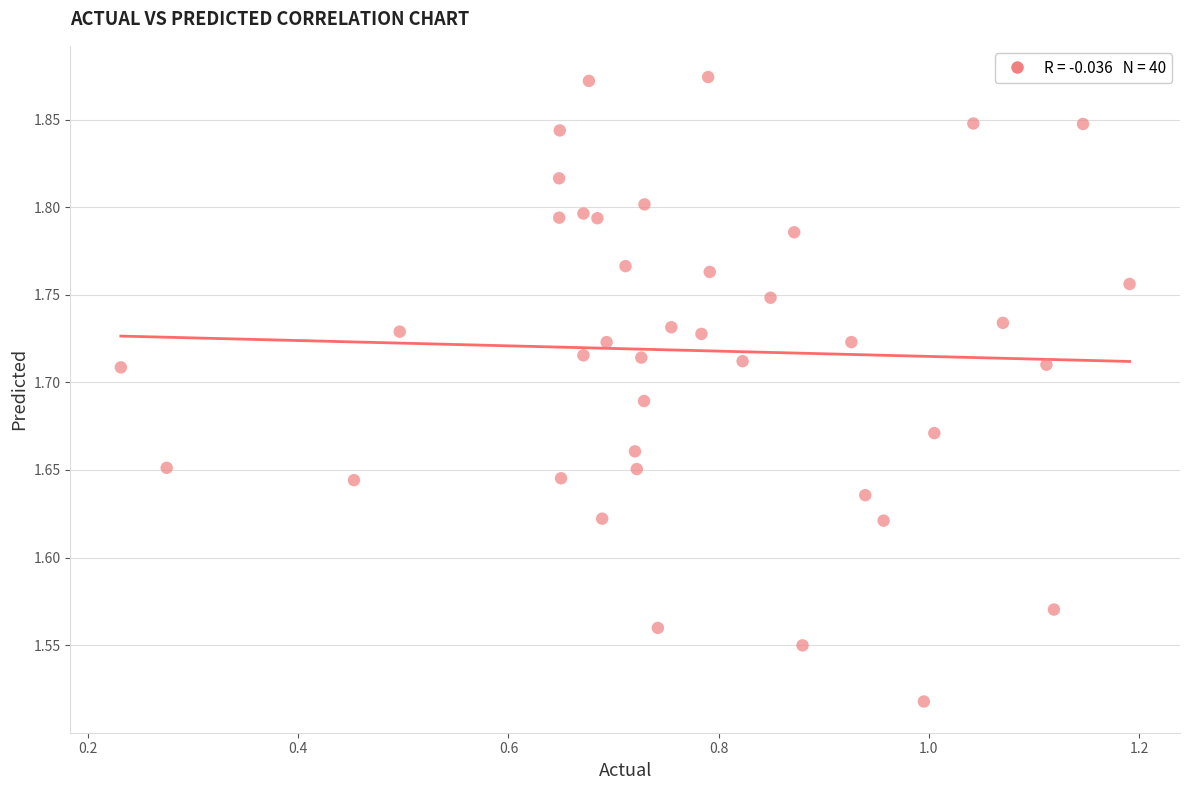

What is the range of X values (max minus min)?

1.0